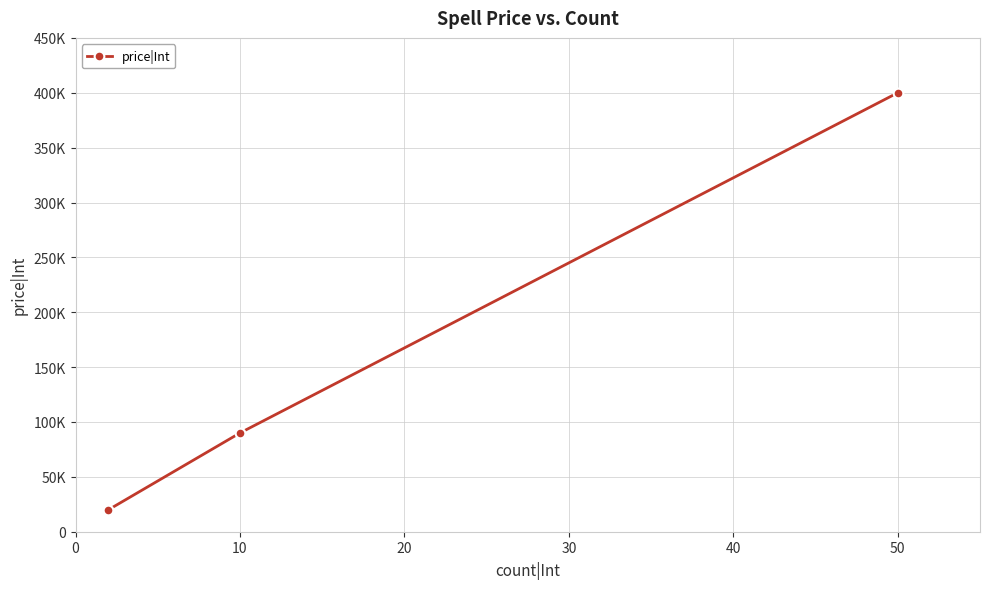

Is this an area chart (filled region under the line)?

No